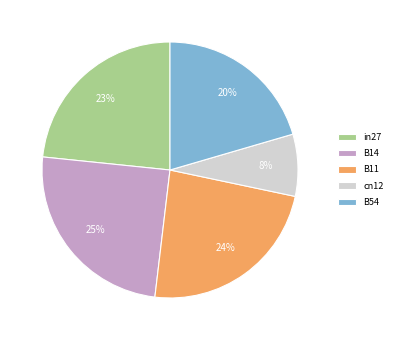

How many slices are in this pie chart?

5